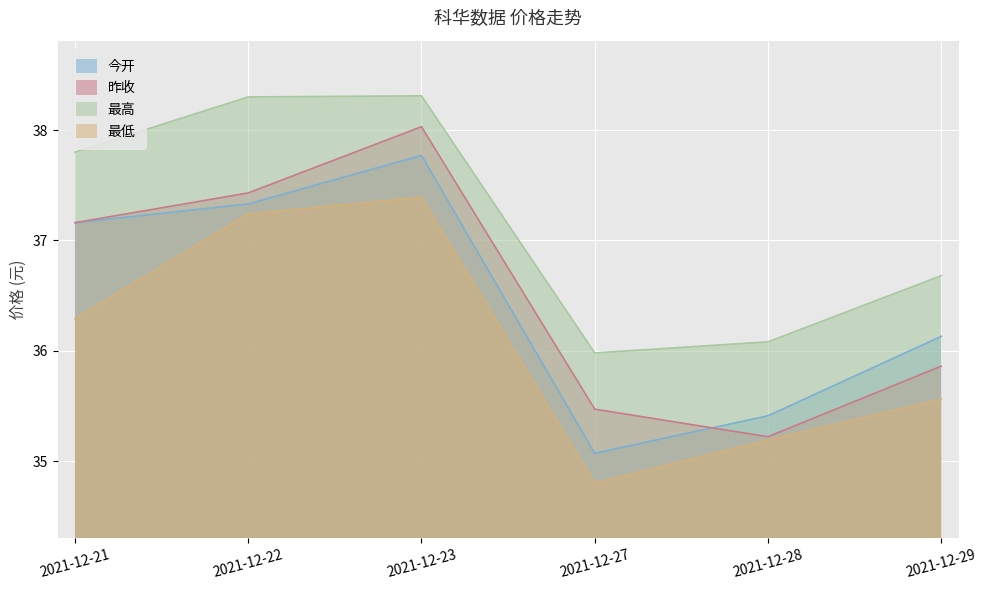

Is it true that 最低 equals 35.6 at 2021-12-29?

True